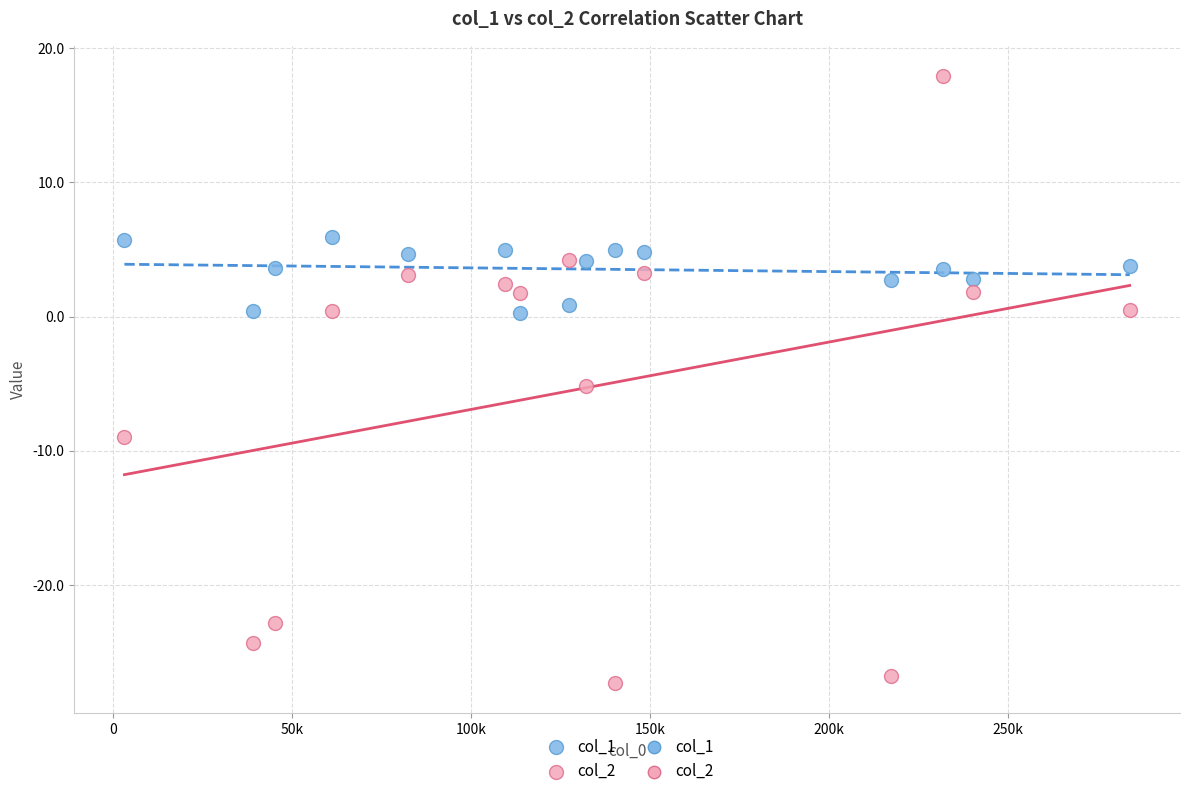

Which series reaches the maximum Y coordinate?

col_2